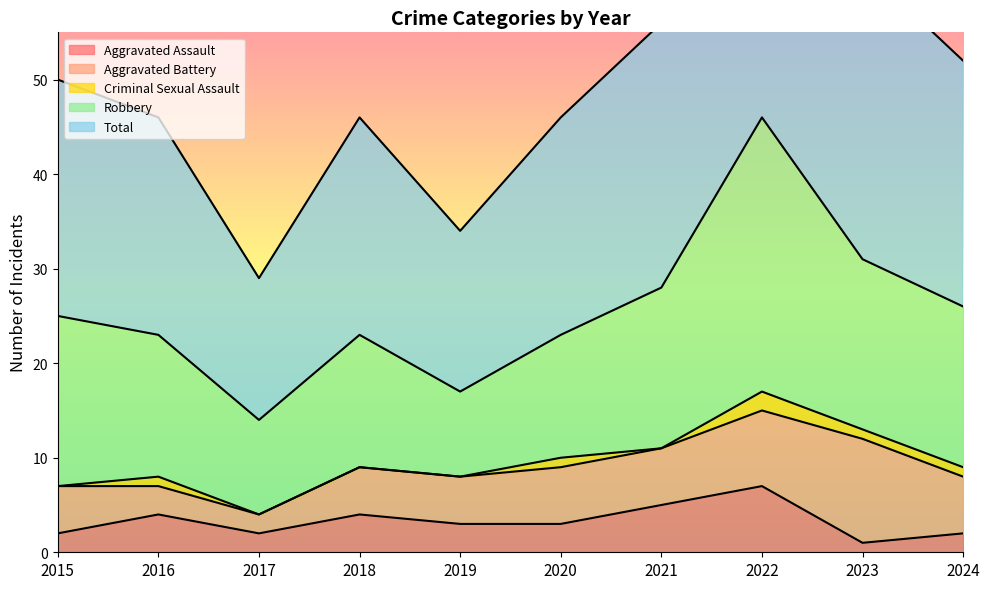

How many data points does each series have?

10